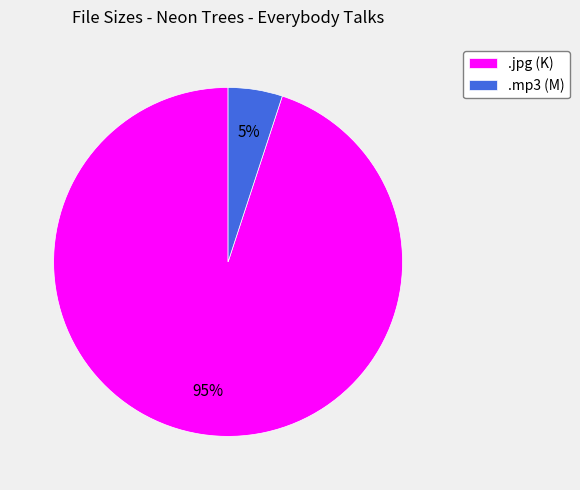

Combined, do .mp3 (M) and .jpg (K) account for over 50%?

Yes